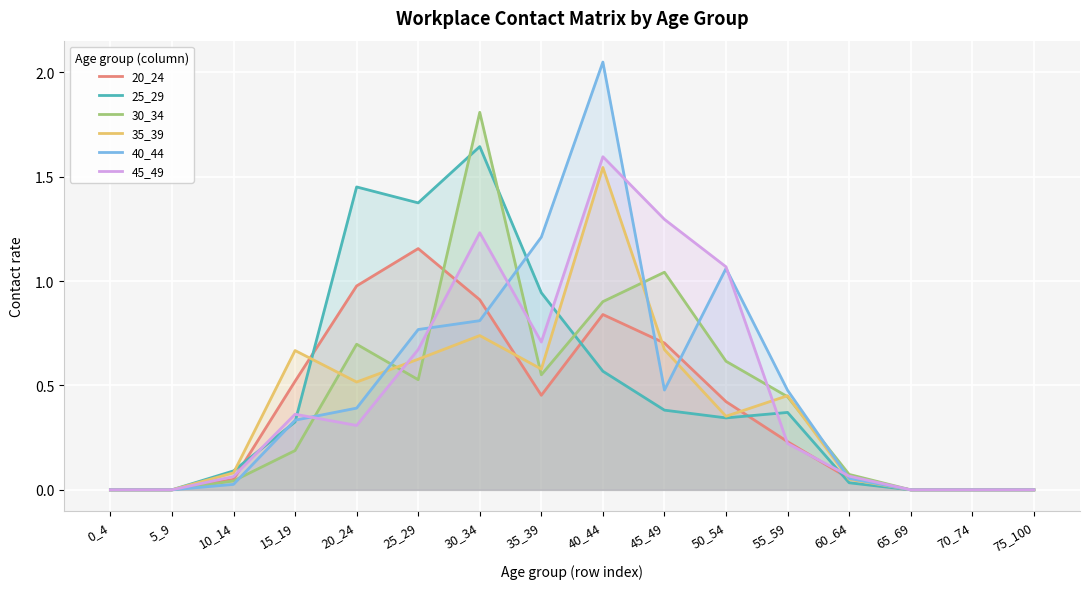

What is the difference between the maximum and minimum values in the 25_29 series?

1.6